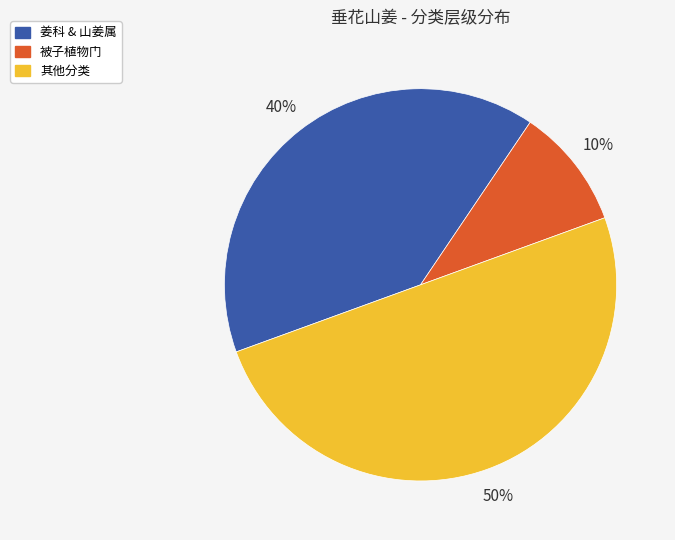

To the nearest percent, what is the average slice percentage?

33%